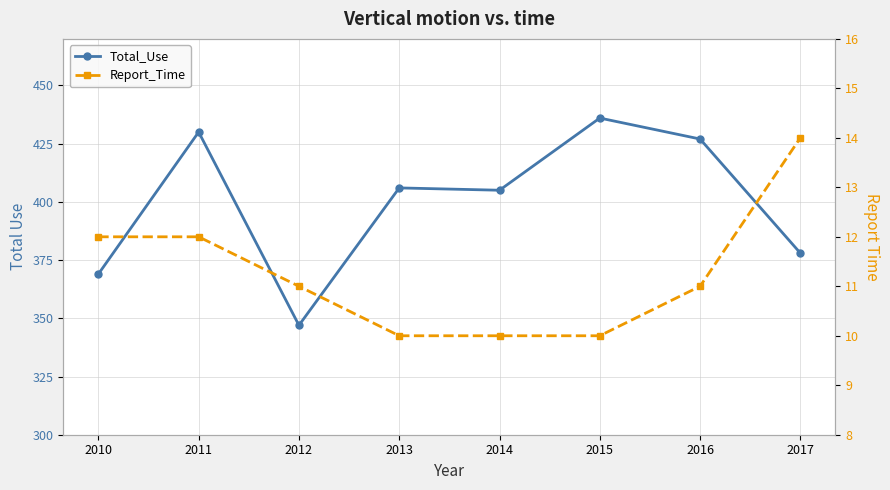

What is the value of the Report_Time point at the 6th from the left?

10